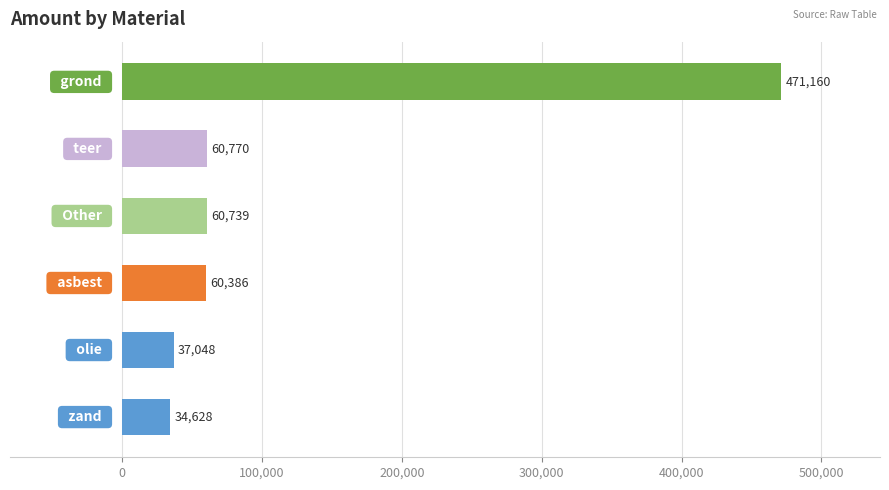

What is the average value?

120788.5